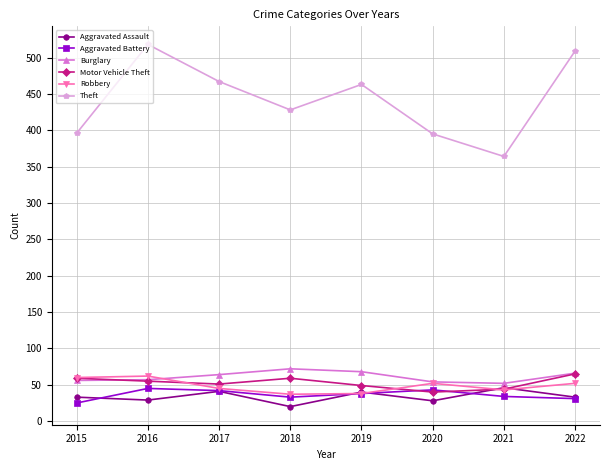

Which series has the widest spread of values?

Theft